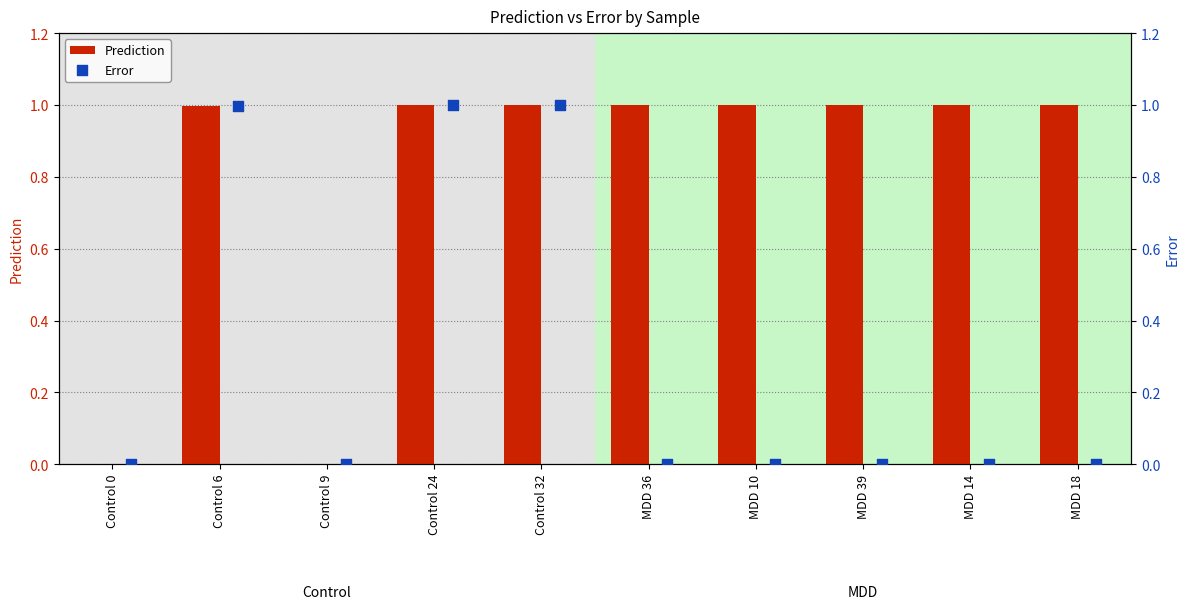

At how many categories does at least one series exceed 0?

10